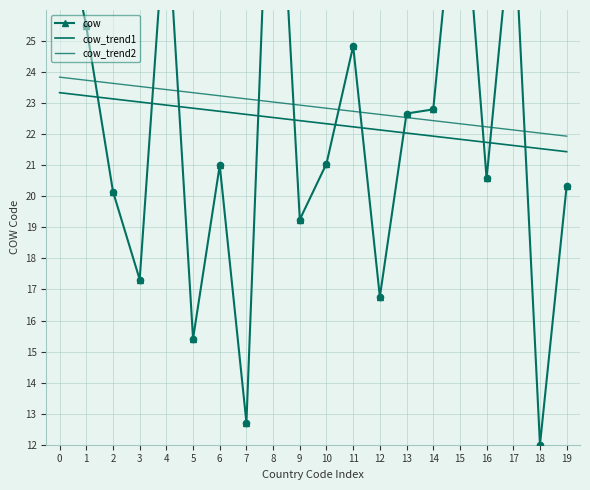

What are all the series names shown in the legend?

cow, cow_trend1, cow_trend2